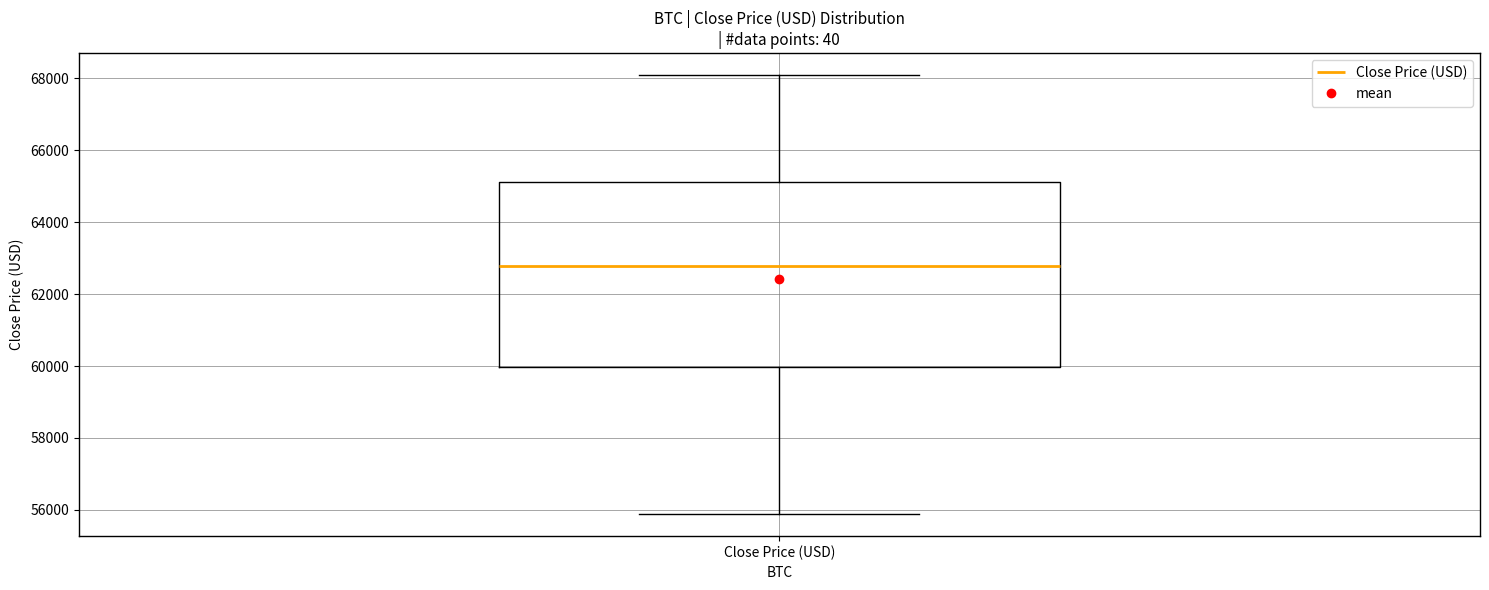

Read this box plot against the y-axis: the position of the median line, the range covered by the box, and the ends of both whiskers. The values are not printed on the chart, so give them approximately, as read against the axis.

median 62800, box 60000 to 65200, whiskers 55800 to 68000